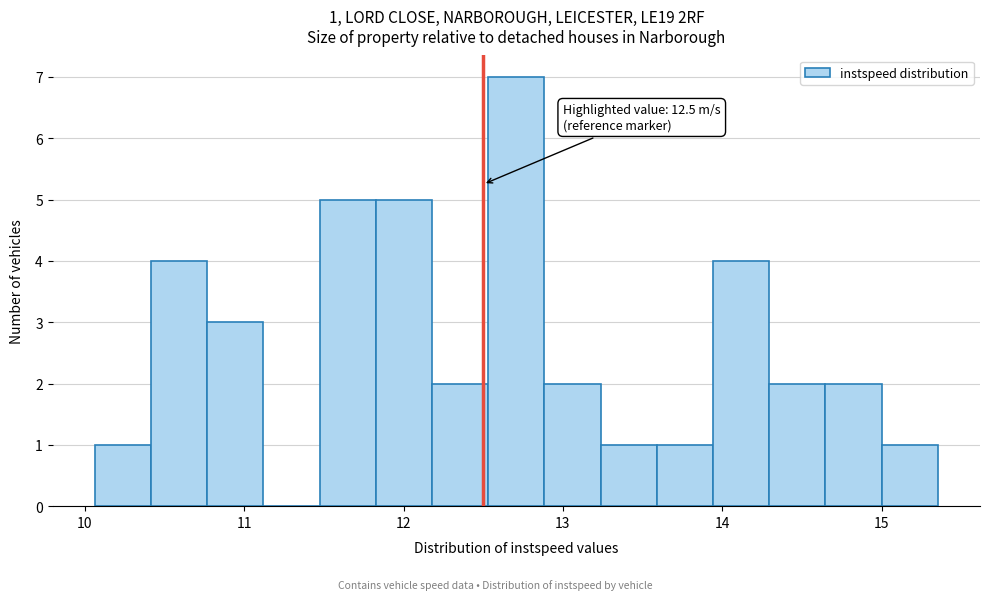

Around what value on the x-axis is the tallest bar? Give the approximate position of its centre, as read against the axis.

12.7